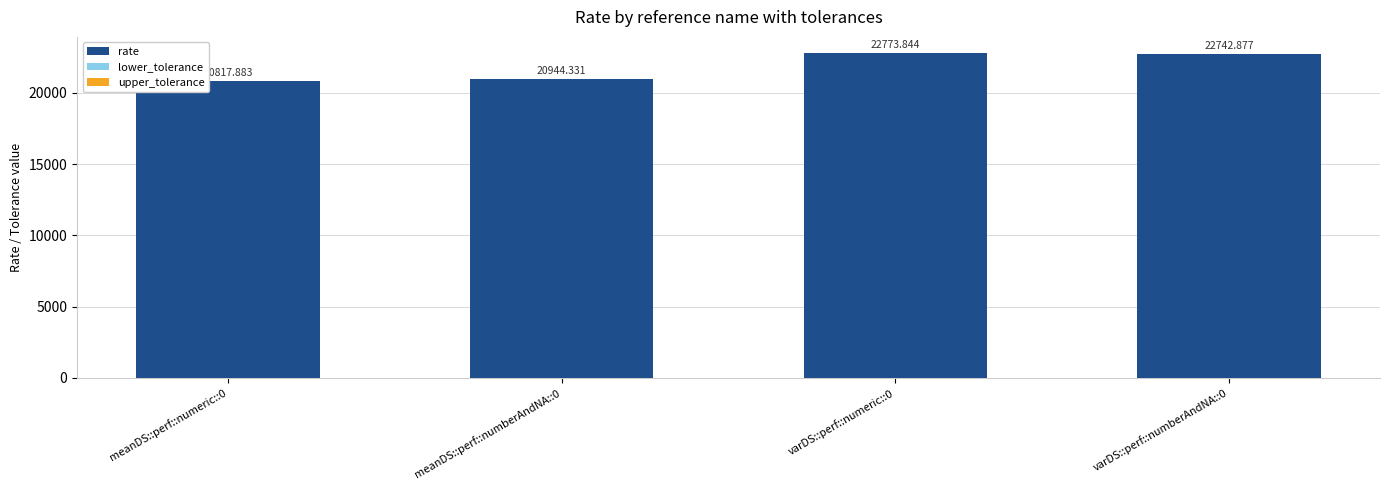

What is the total value across all series at varDS::perf::numberAndNA::0?

22745.4